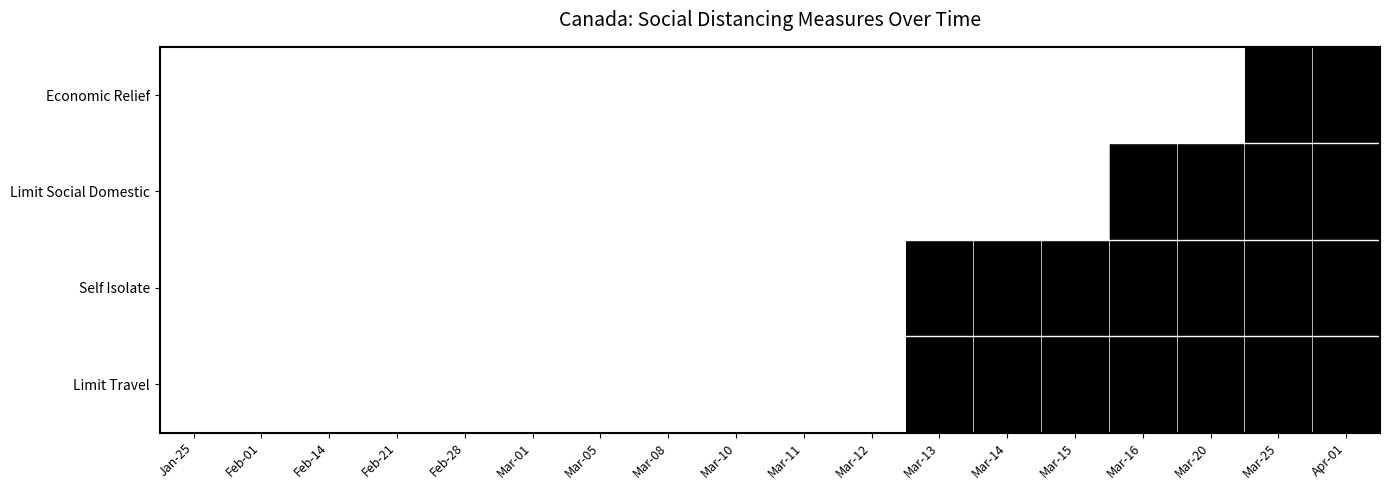

Reading right to left, list all the values displayed in this chart.

Limit Travel: Apr-01=1	Mar-25=1	Mar-20=1	Mar-16=1	Mar-15=1	Mar-14=1	Mar-13=1	Mar-12=0	Mar-11=0	Mar-10=0	Mar-08=0	Mar-05=0	Mar-01=0	Feb-28=0	Feb-21=0	Feb-14=0	Feb-01=0	Jan-25=0
Self Isolate: Apr-01=1	Mar-25=1	Mar-20=1	Mar-16=1	Mar-15=1	Mar-14=1	Mar-13=1	Mar-12=0	Mar-11=0	Mar-10=0	Mar-08=0	Mar-05=0	Mar-01=0	Feb-28=0	Feb-21=0	Feb-14=0	Feb-01=0	Jan-25=0
Limit Social Domestic: Apr-01=1	Mar-25=1	Mar-20=1	Mar-16=1	Mar-15=0	Mar-14=0	Mar-13=0	Mar-12=0	Mar-11=0	Mar-10=0	Mar-08=0	Mar-05=0	Mar-01=0	Feb-28=0	Feb-21=0	Feb-14=0	Feb-01=0	Jan-25=0
Economic Relief: Apr-01=1	Mar-25=1	Mar-20=0	Mar-16=0	Mar-15=0	Mar-14=0	Mar-13=0	Mar-12=0	Mar-11=0	Mar-10=0	Mar-08=0	Mar-05=0	Mar-01=0	Feb-28=0	Feb-21=0	Feb-14=0	Feb-01=0	Jan-25=0